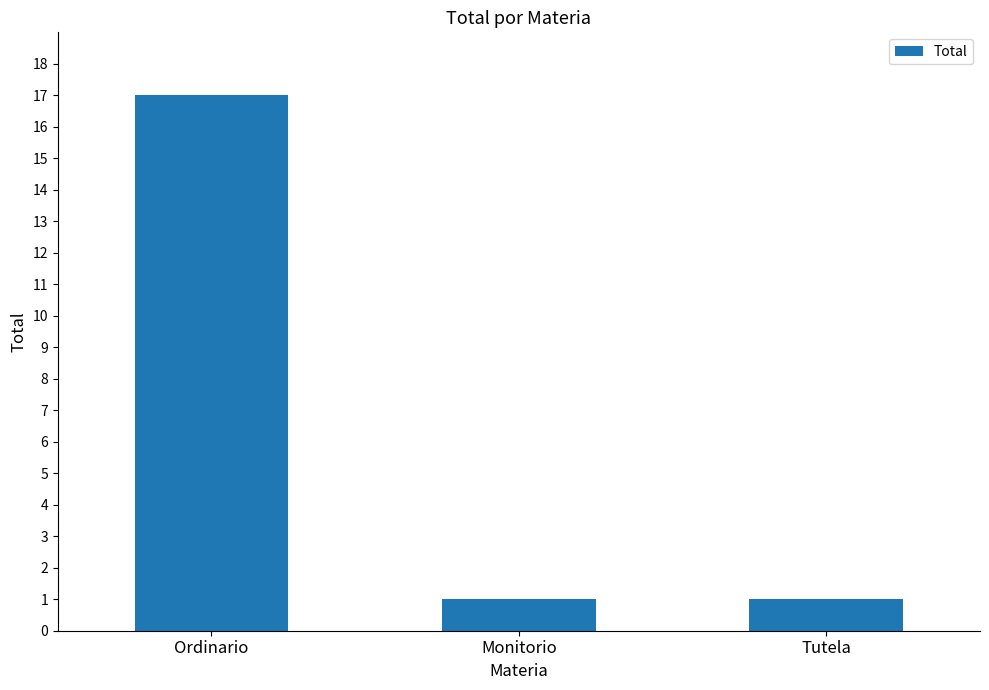

At which category does the chart reach its peak across all series?

Ordinario